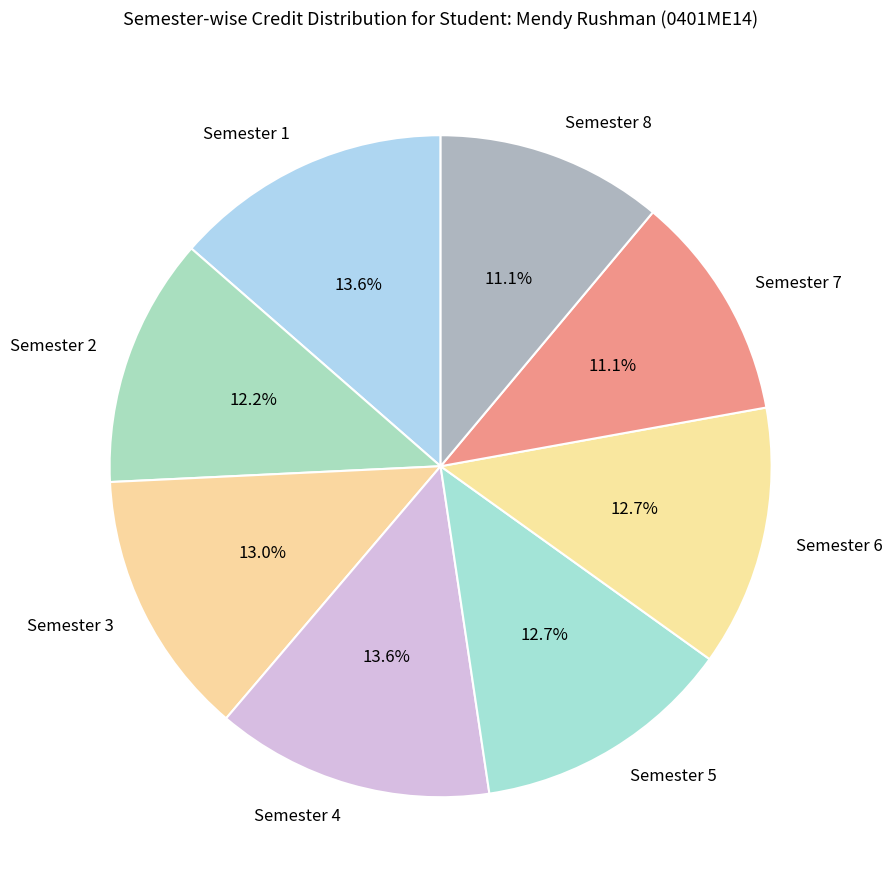

What is the ratio of the value at Semester 8 to the value at Semester 6?

0.9